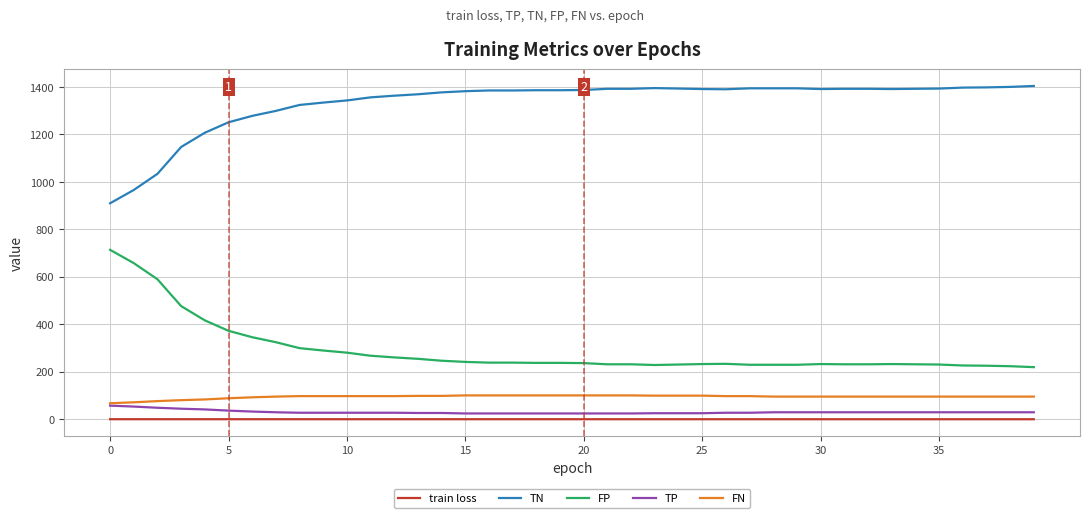

What is the maximum value shown in the chart?

1404.0